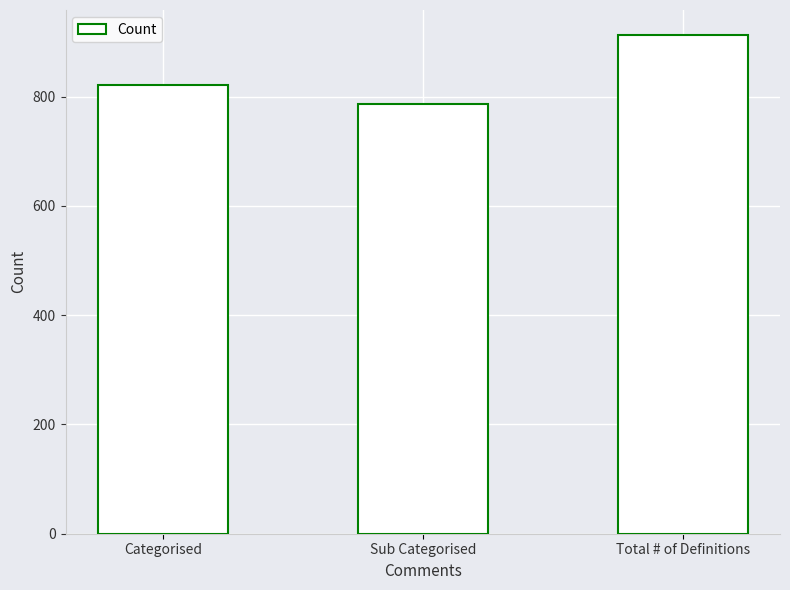

What is the label of the 3rd bar from the right?

Categorised